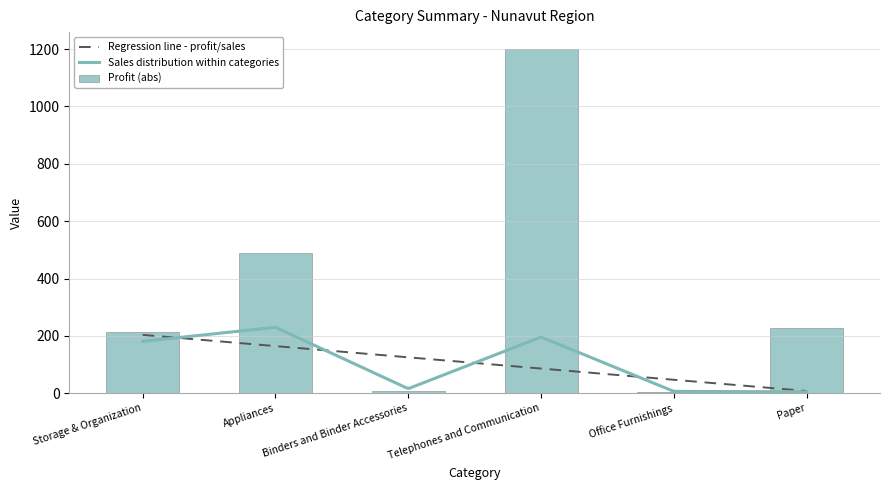

What is the maximum value for Regression line - profit/sales?

203.6